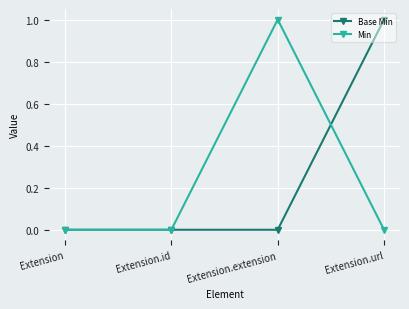

Rank the series at Extension.url from highest to lowest value.

Base Min, Min